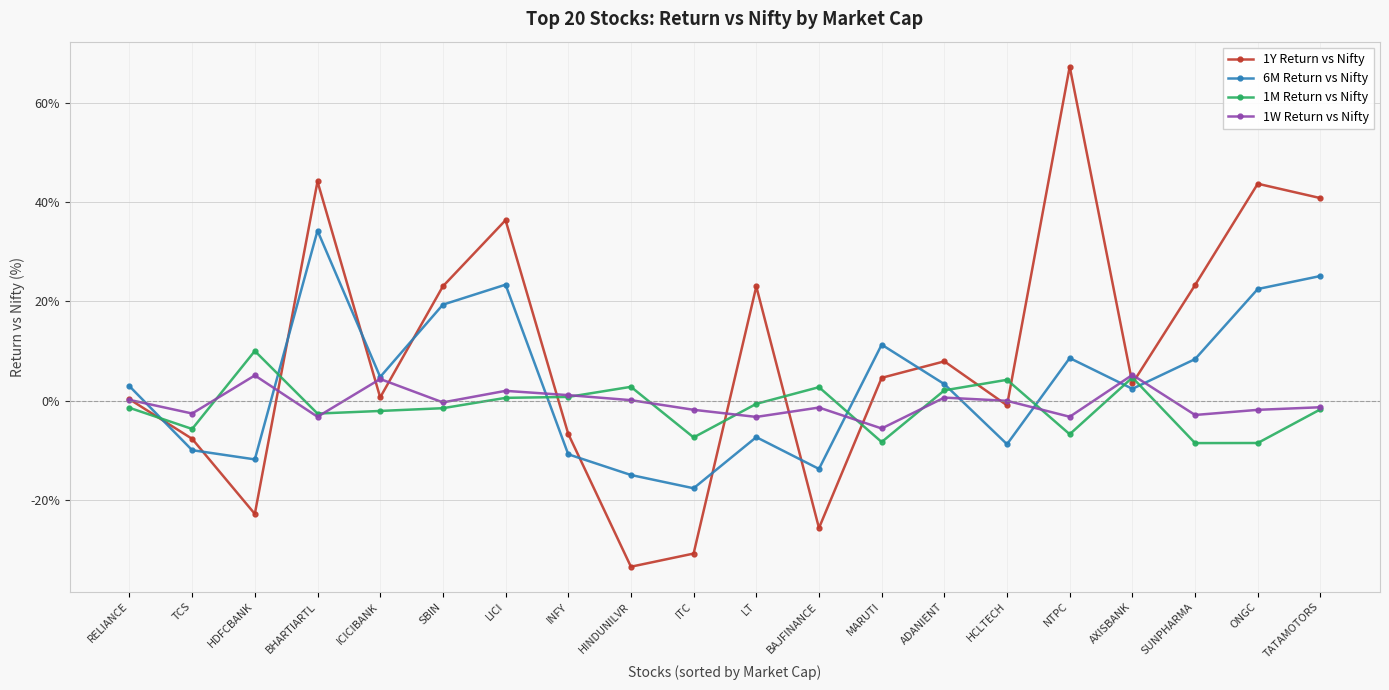

The 1M Return vs Nifty series shows -1.4 at RELIANCE. True or false?

True